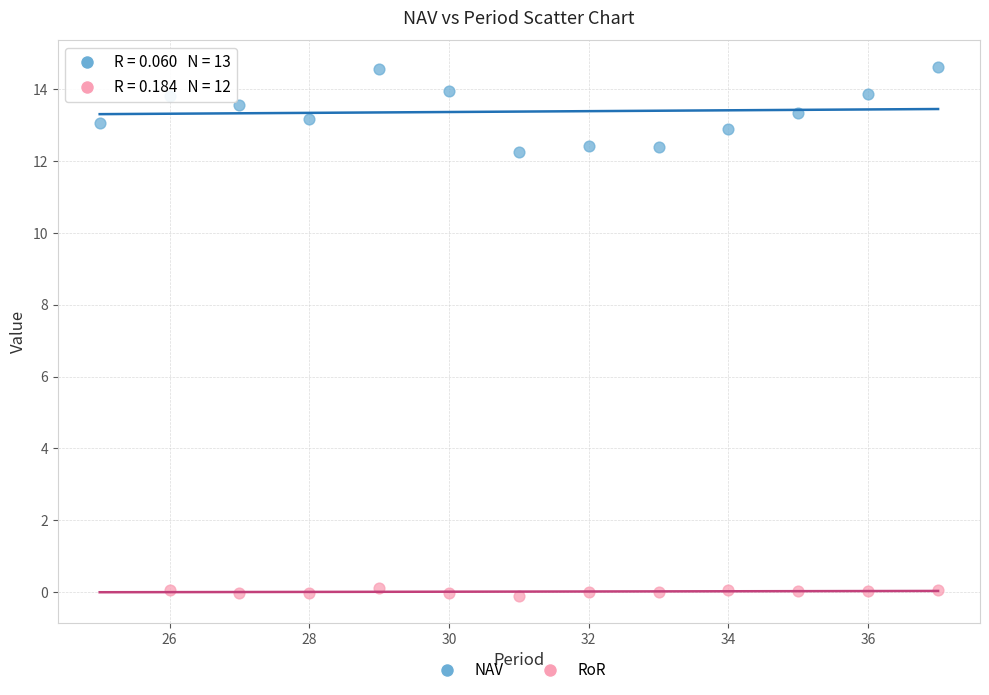

Which series reaches the maximum Y coordinate?

NAV